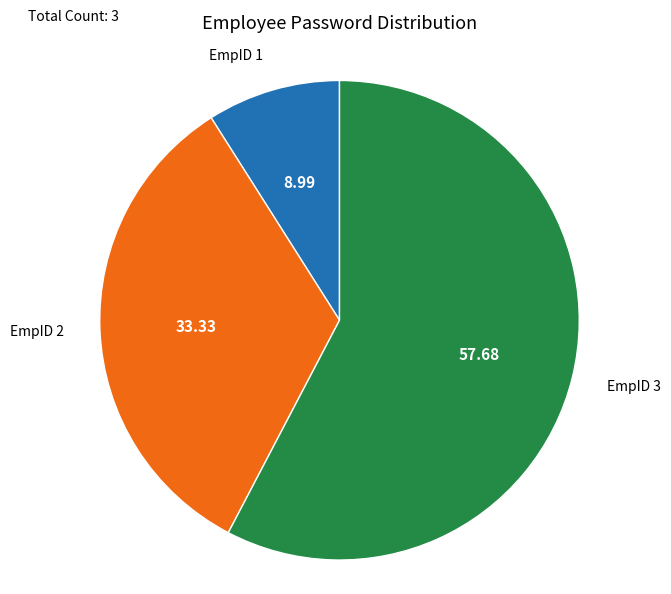

Is the sum of EmpID 1 and EmpID 3 greater than half?

Yes